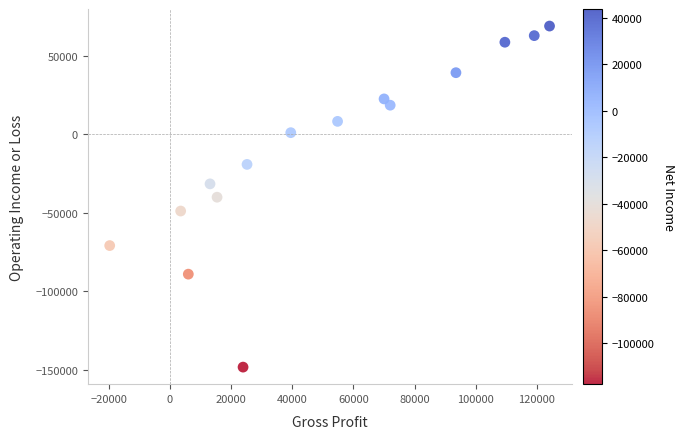

What is the range of Y values (max minus min)?

217200